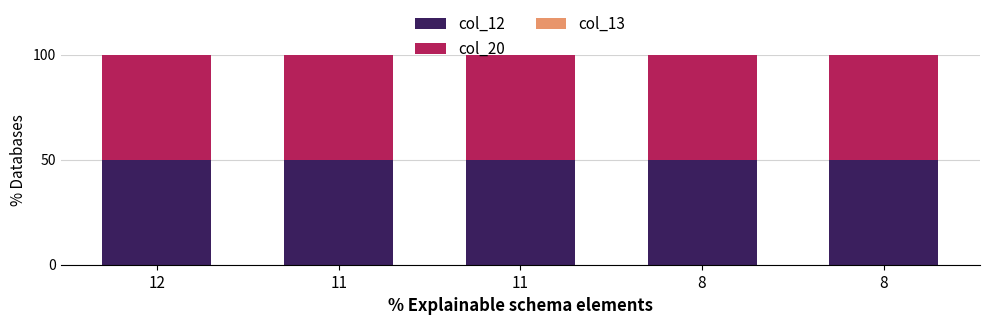

How many col_20 values are between 49 and 50?

5